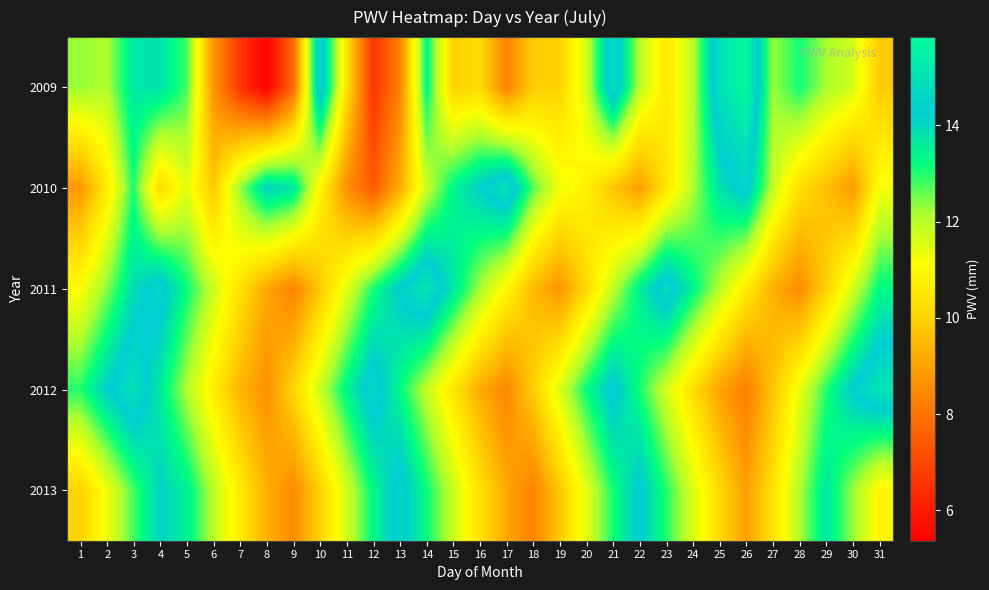

What is the difference between the highest and lowest values at 16?

5.0